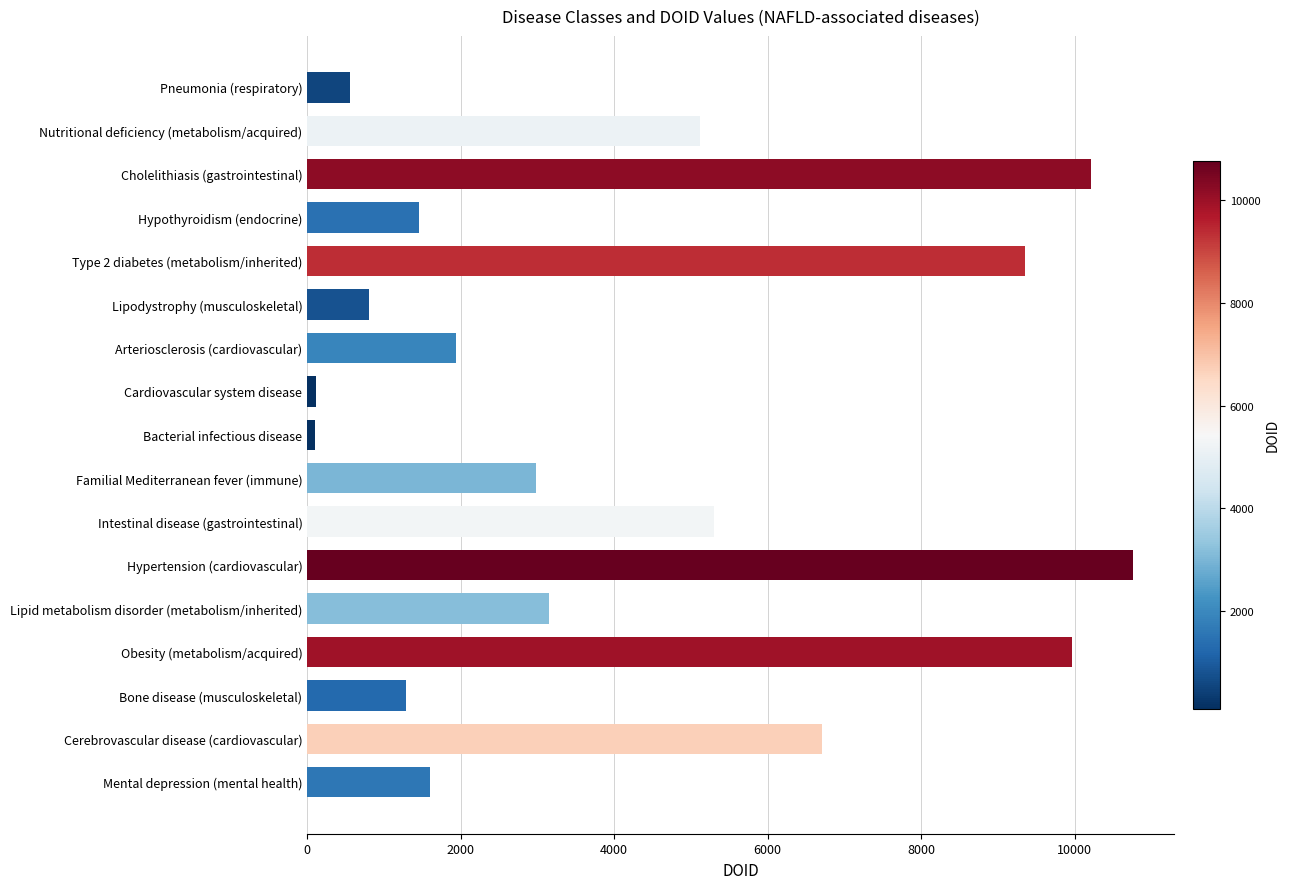

What is the maximum value shown in the chart?

10763